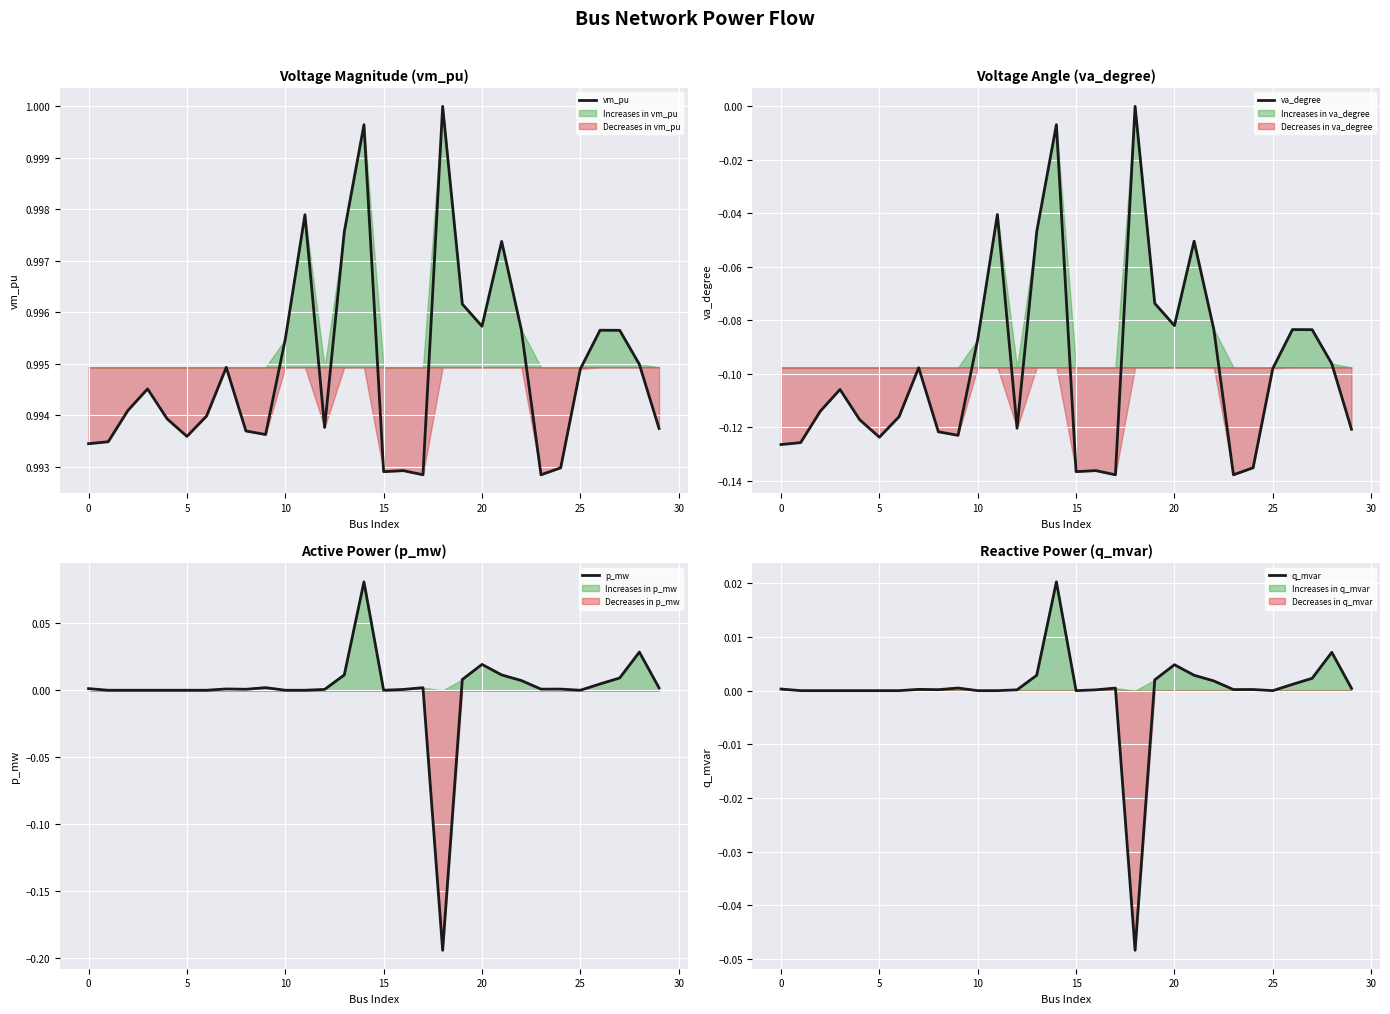

True or false: q_mvar and p_mw intersect in this chart.

True